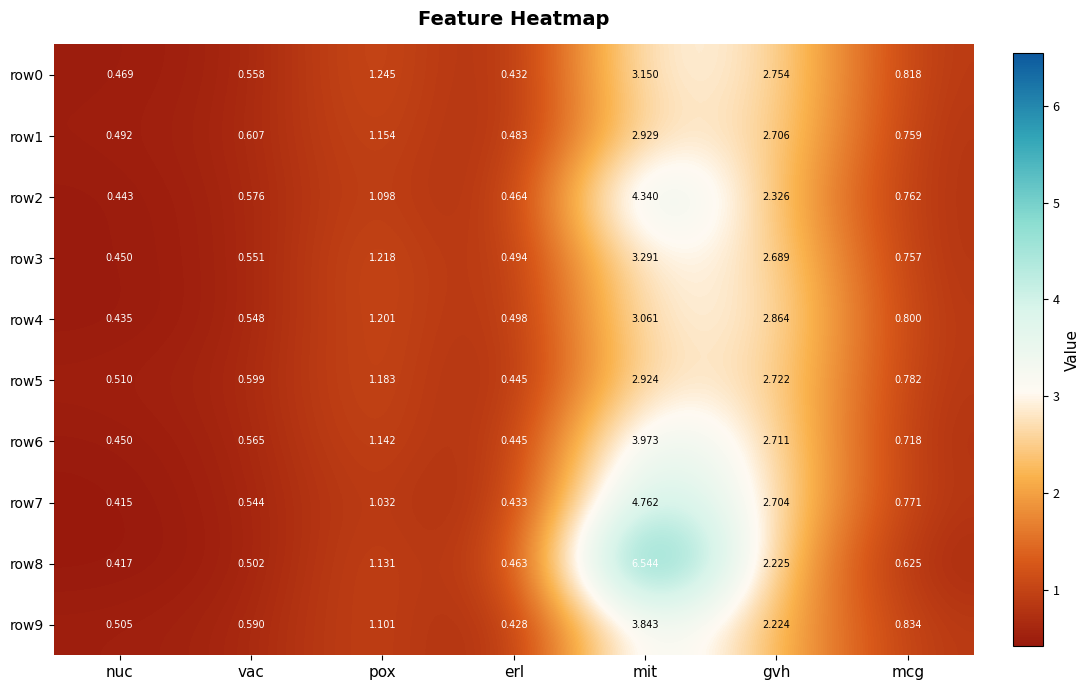

At vac, list the series in order from largest to smallest.

row1, row5, row9, row2, row6, row0, row3, row4, row7, row8